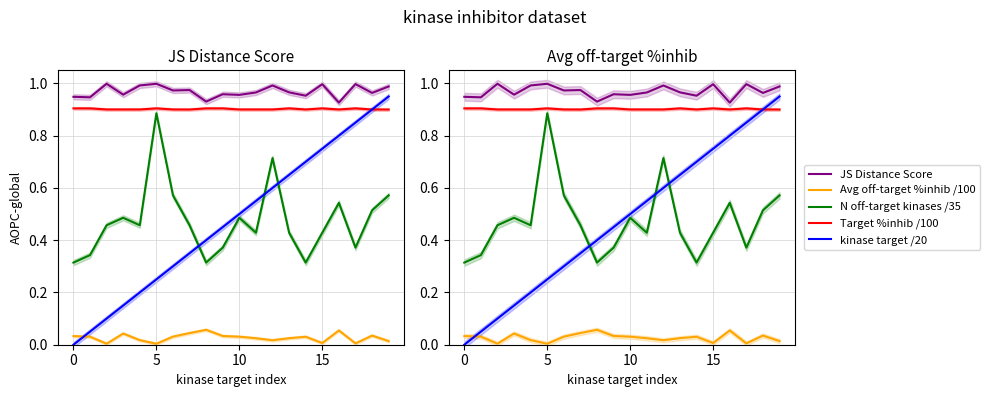

What is the spread (max minus min) of values at 14?

0.9